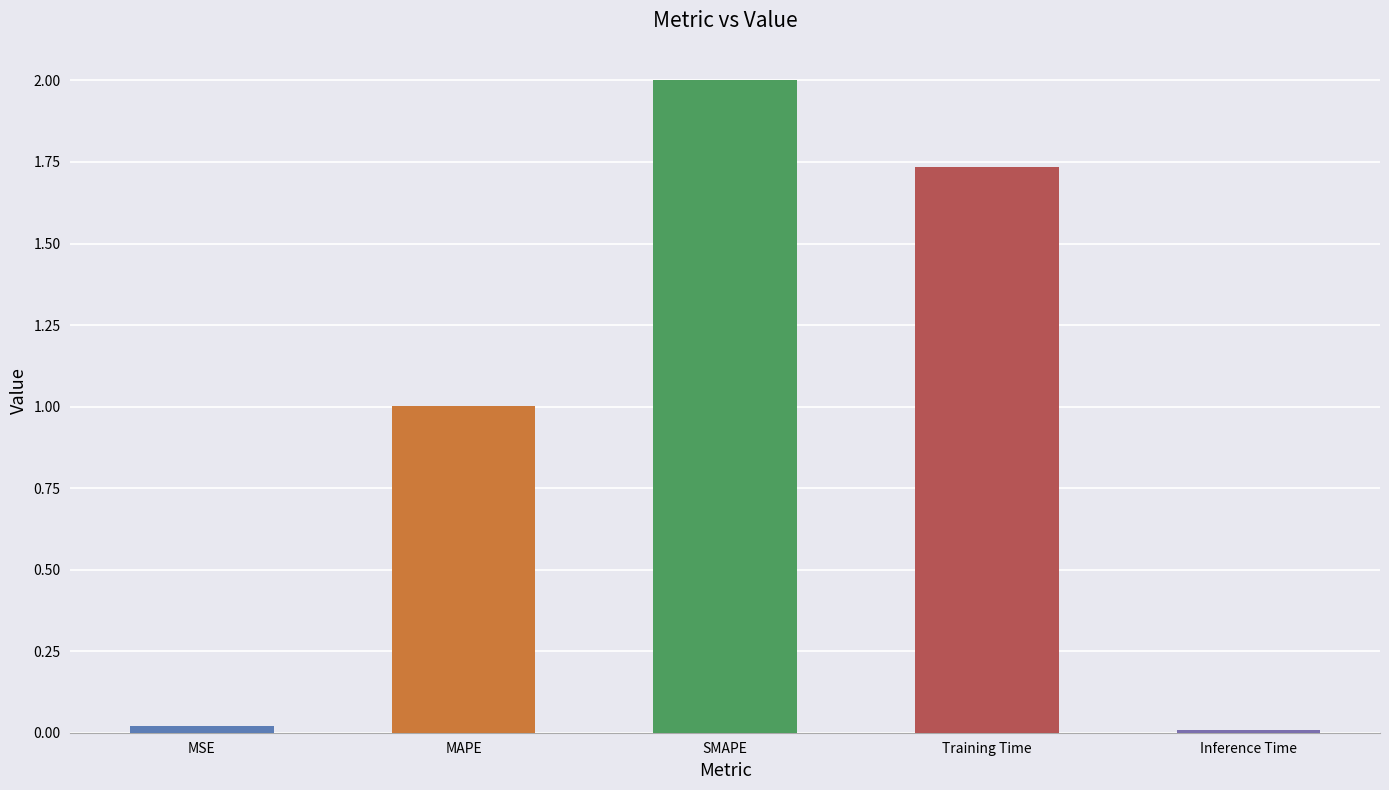

The chart shows a value of 0.7 at MAPE. True or false?

False